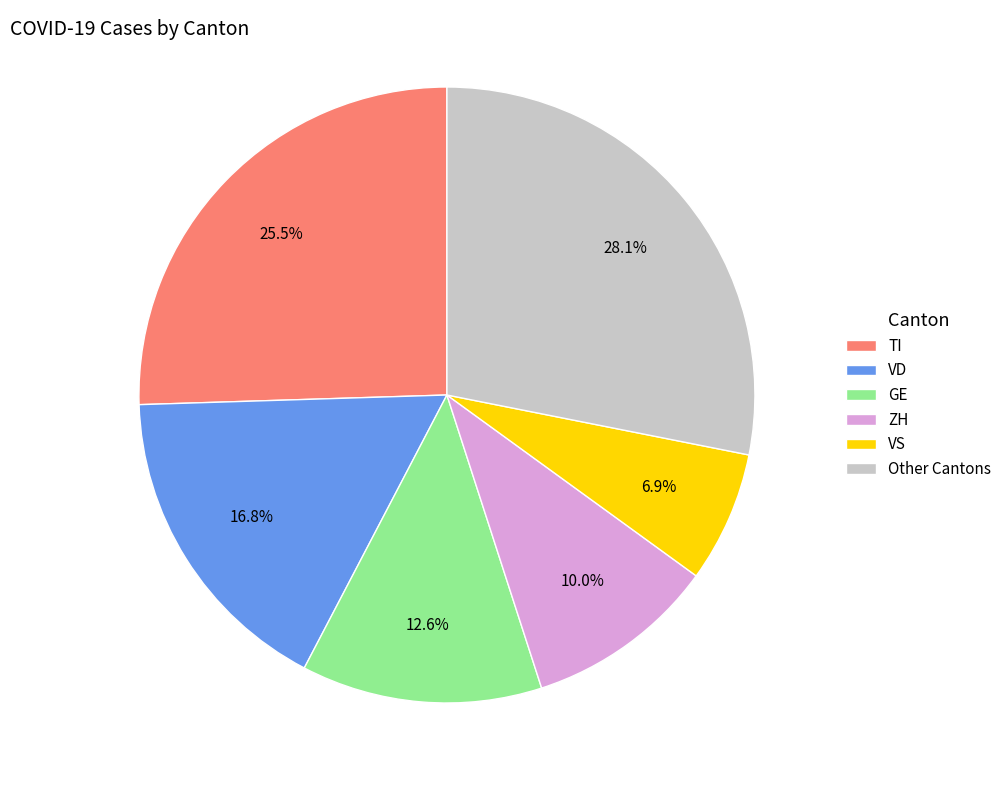

How many segments does this pie chart have?

6